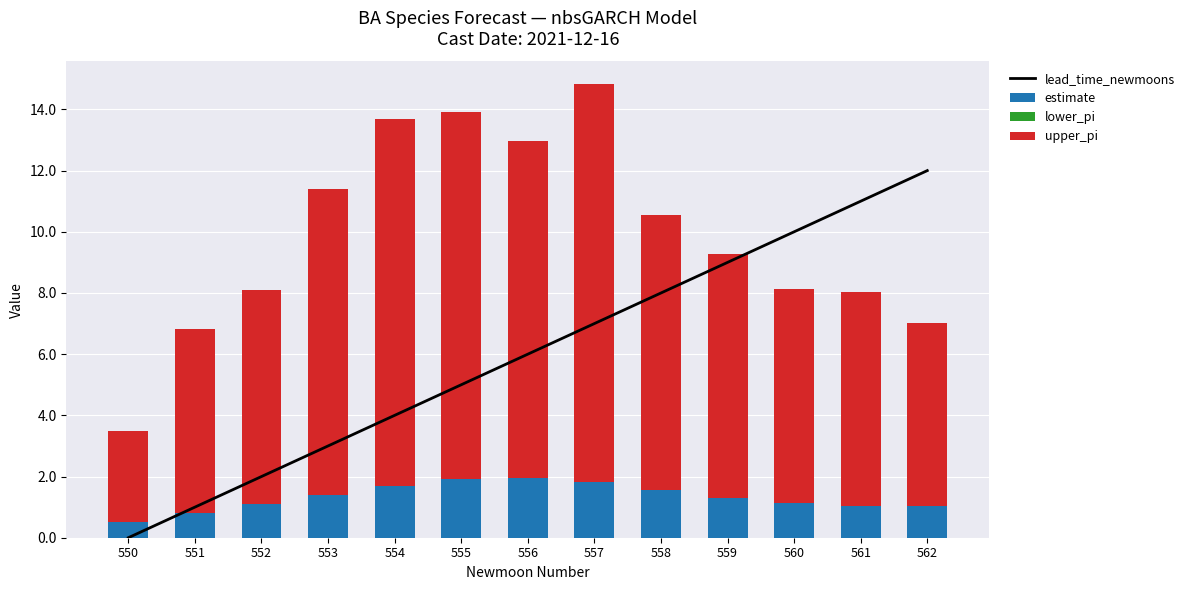

At which category does the chart reach its peak across all series?

557